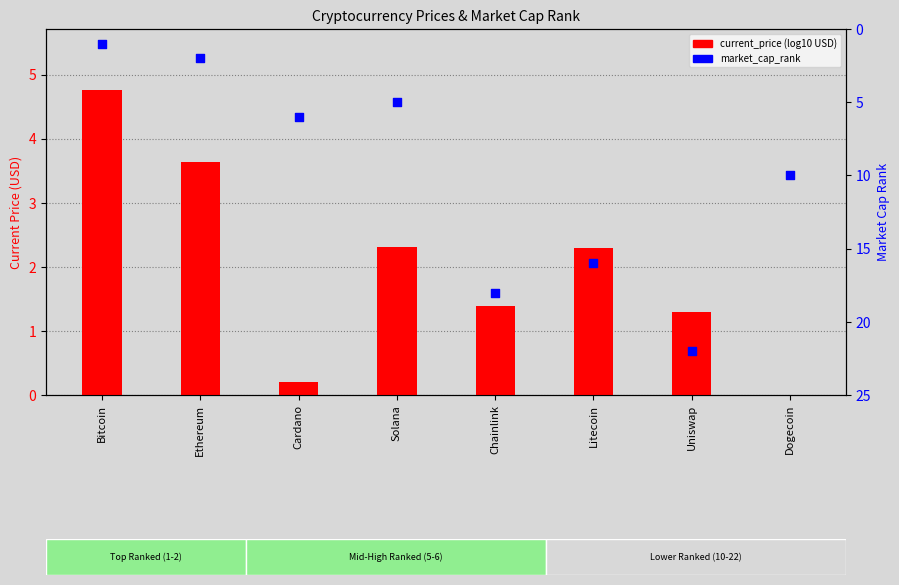

Is the value of market_cap_rank at Cardano greater than the value of current_price (log10 USD) at Litecoin?

Yes